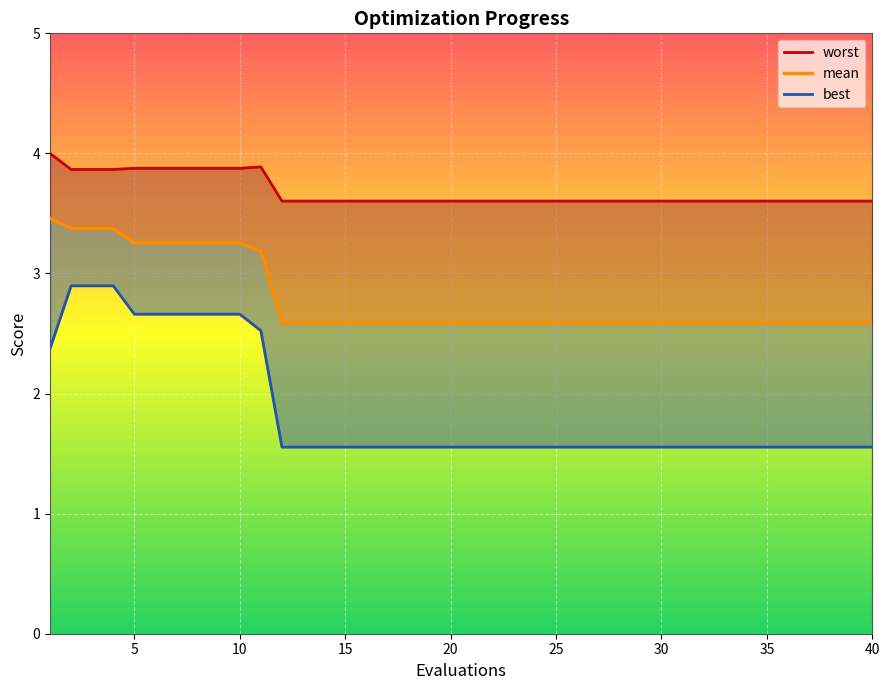

List the series in order of their peak value, highest first.

worst, mean, best